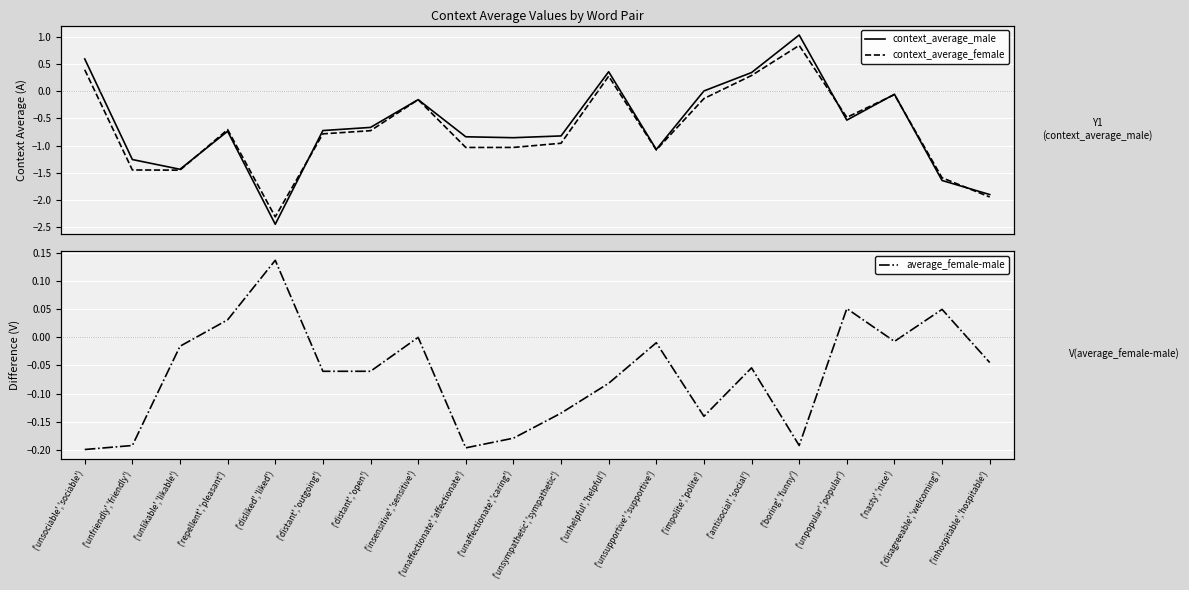

How many lines are shown in the chart?

3